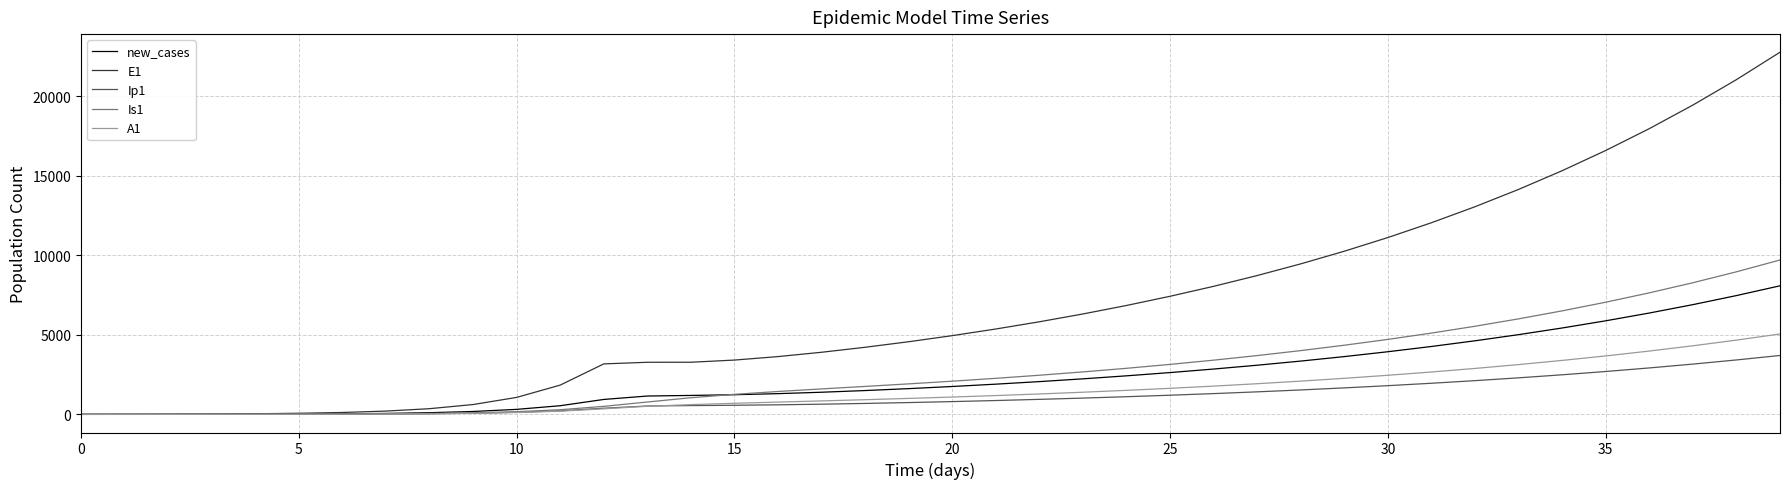

What is the maximum value shown in the chart?

22766.7